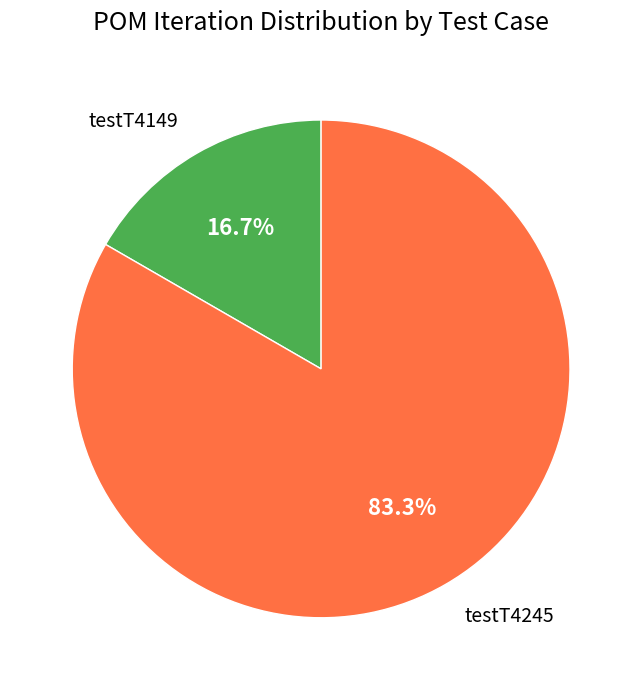

The testT4245 slice represents 92% of the pie. True or false?

False